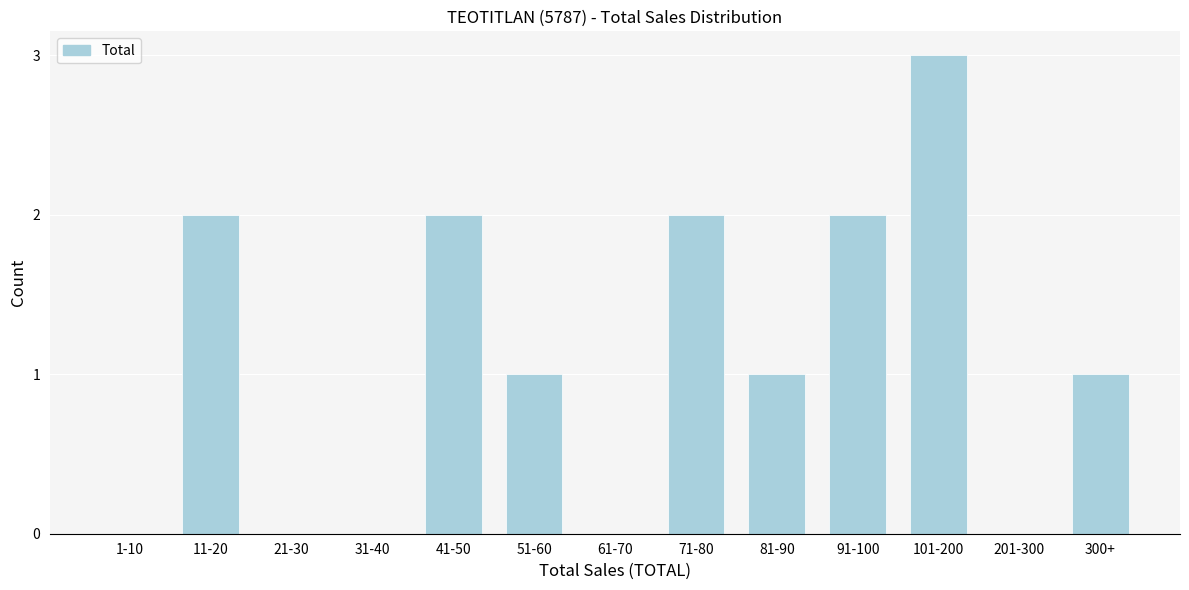

Reading left to right, transcribe all the data shown in this chart.

1-10=0	11-20=2	21-30=0	31-40=0	41-50=2	51-60=1	61-70=0	71-80=2	81-90=1	91-100=2	101-200=3	201-300=0	300+=1